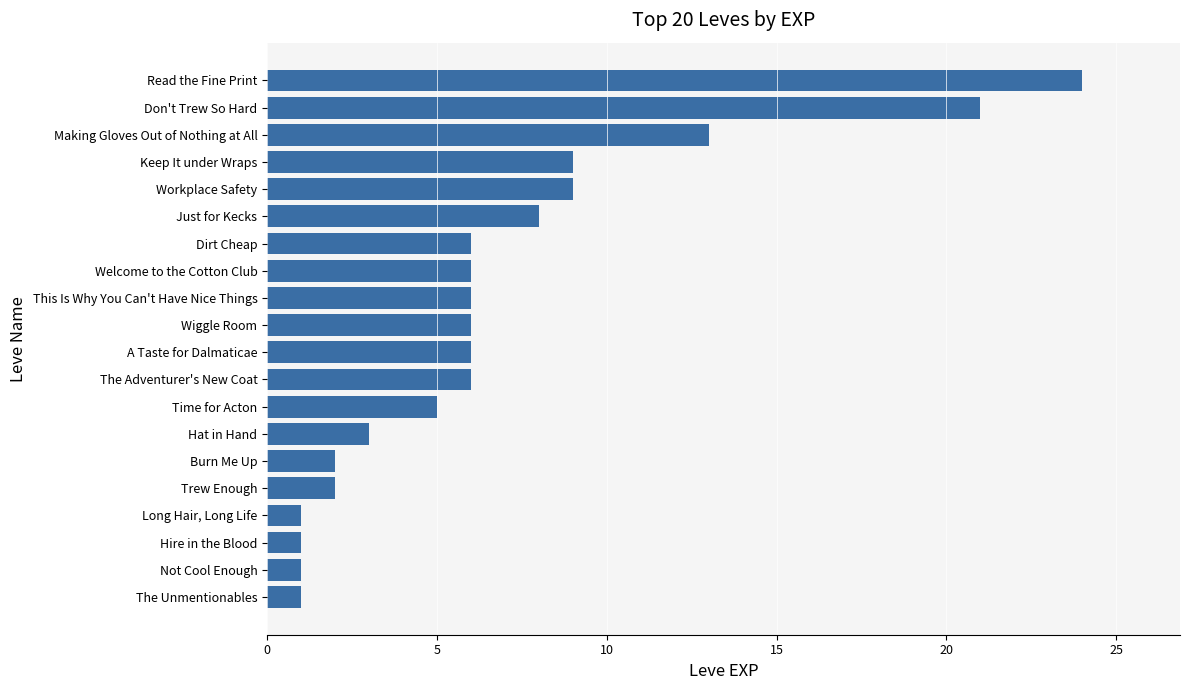

What is the difference between the maximum and minimum values?

23